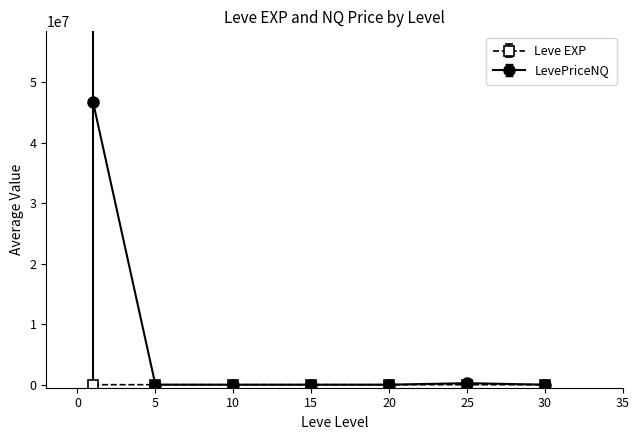

Which series has the largest total across all categories?

LevePriceNQ